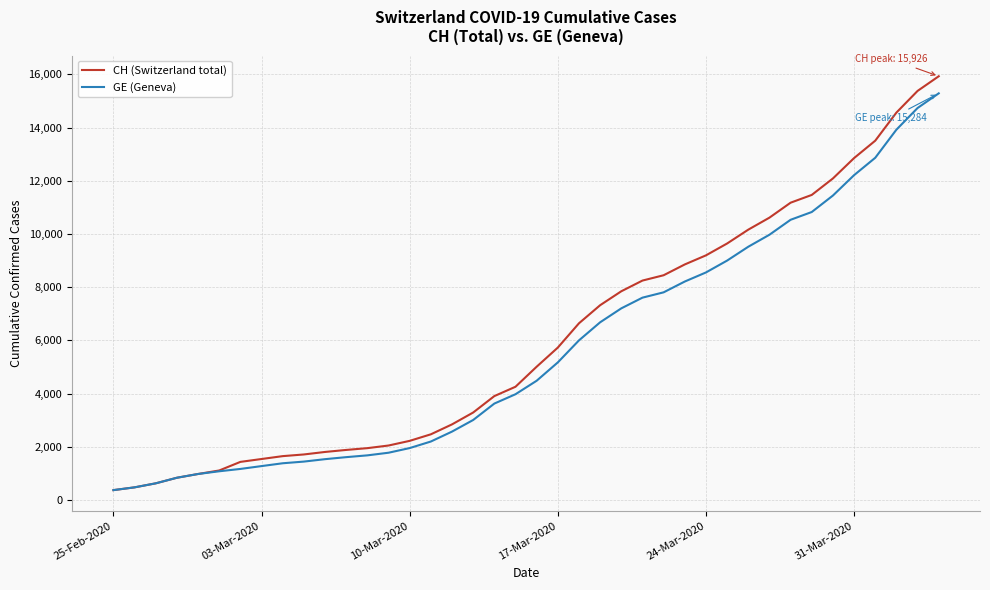

Which series has the largest range (max minus min)?

CH (Switzerland total)